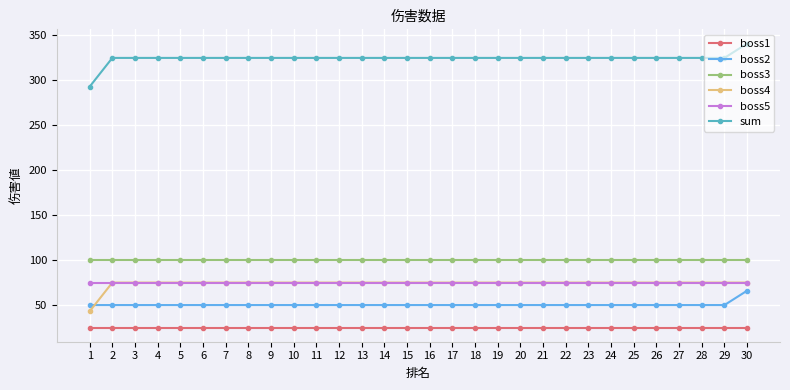

Does the chart display data point markers on the line(s)?

Yes